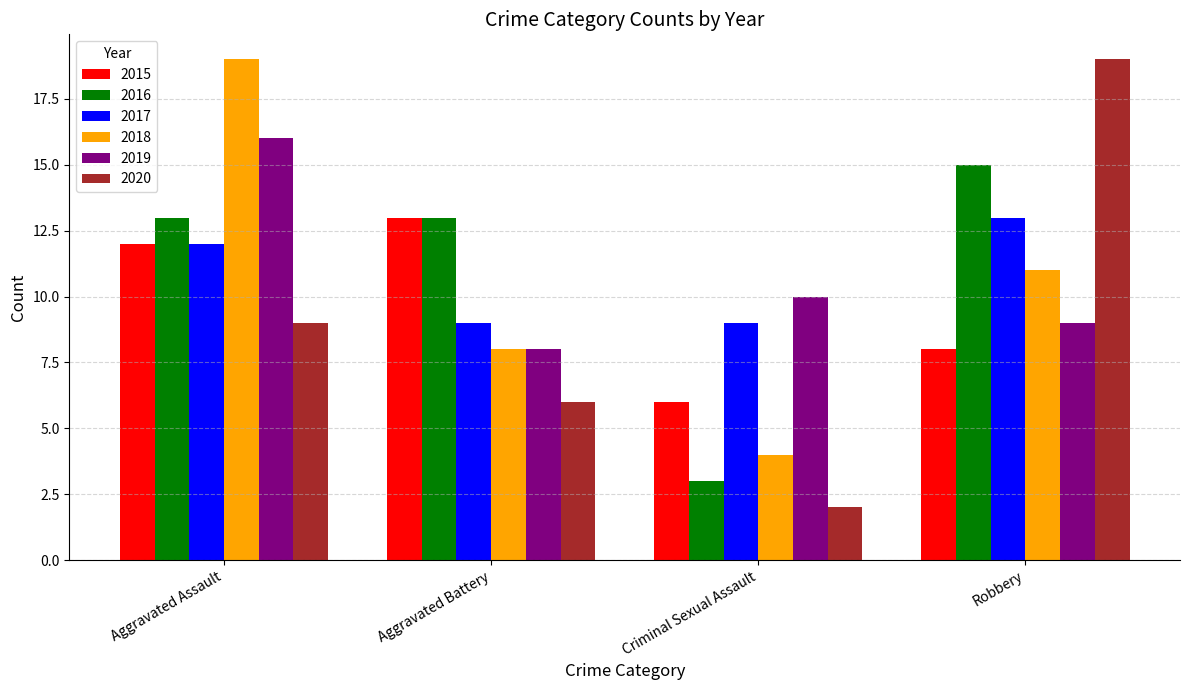

Reading left to right, extract all data points from this chart.

2015: 12	13	6	8
2016: 13	13	3	15
2017: 12	9	9	13
2018: 19	8	4	11
2019: 16	8	10	9
2020: 9	6	2	19